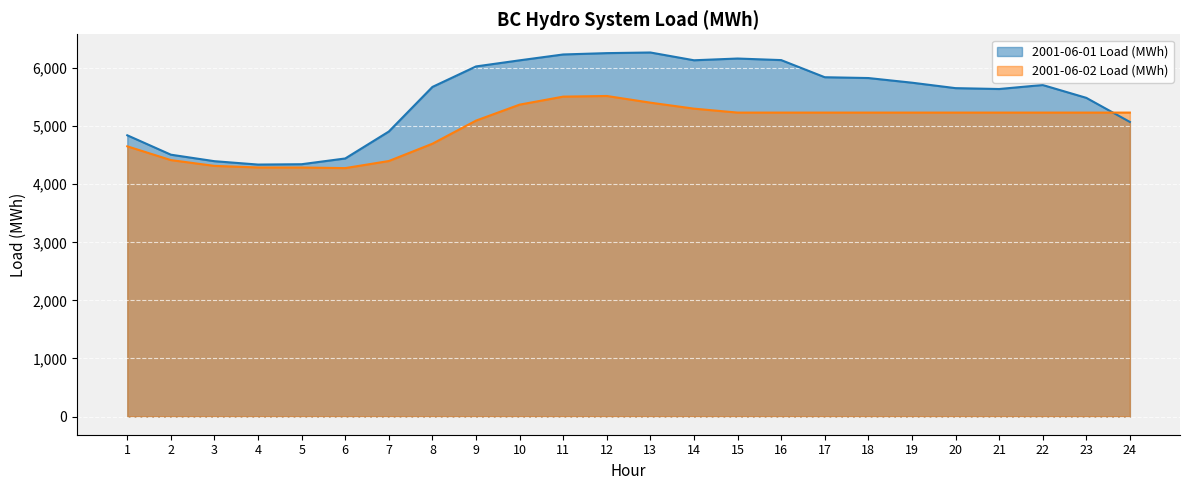

Between 10 and 22, which series saw the biggest shift?

2001-06-01 Load (MWh) line